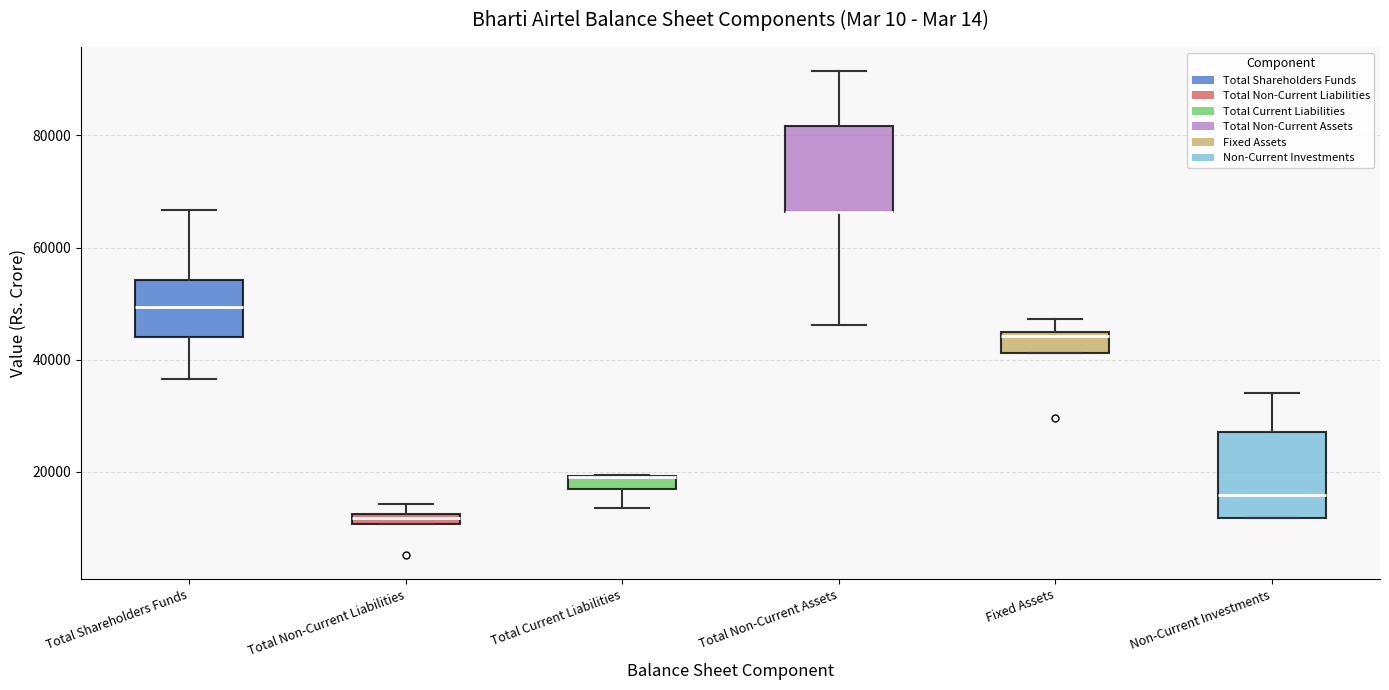

Where is the upper edge of the box for Total Non-Current Assets on the y-axis? The values are not printed on the chart, so give them approximately, as read against the axis.

82000